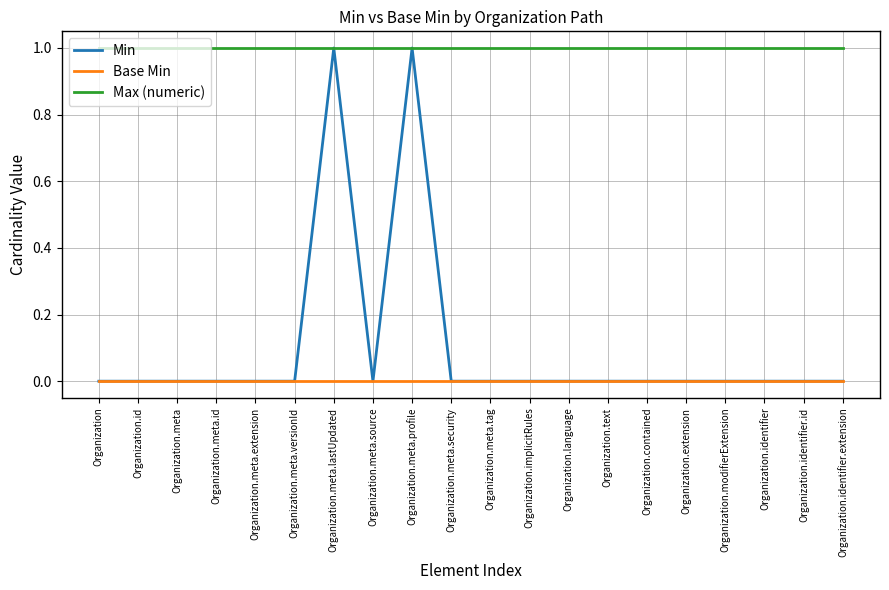

Which series has the widest spread of values?

Min